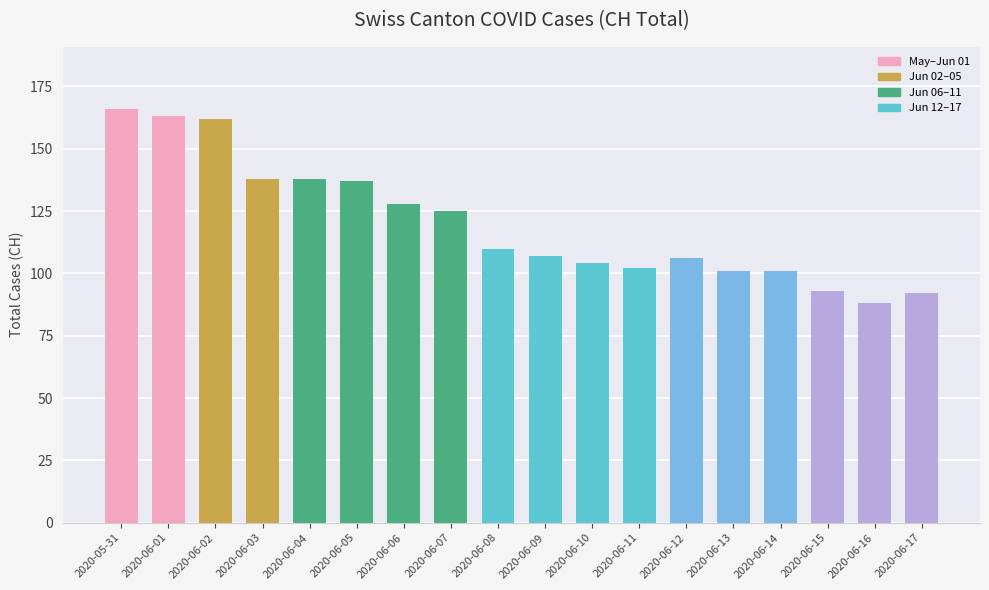

What is the approximate value at 2020-06-10?

104